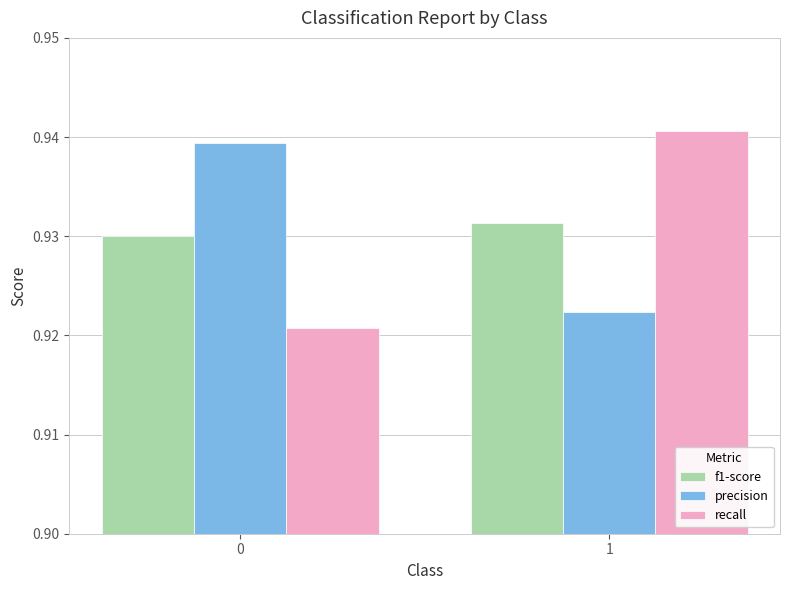

At which category is the sum across all series the highest?

1